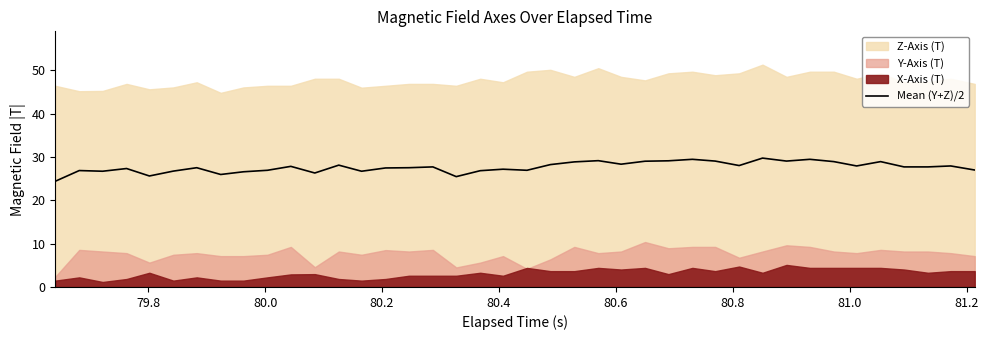

What is the highest value of the Mean (Y+Z)/2 series?

29.7